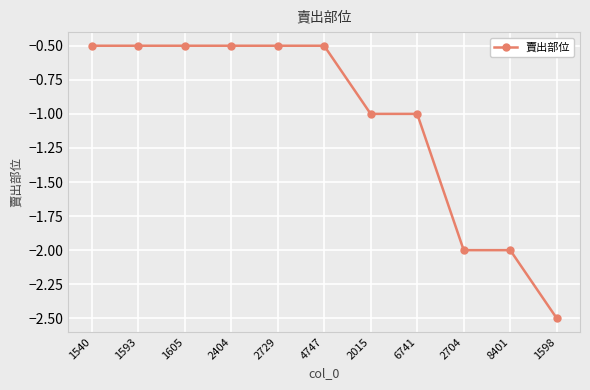

What is the difference between the maximum and minimum values?

2.0